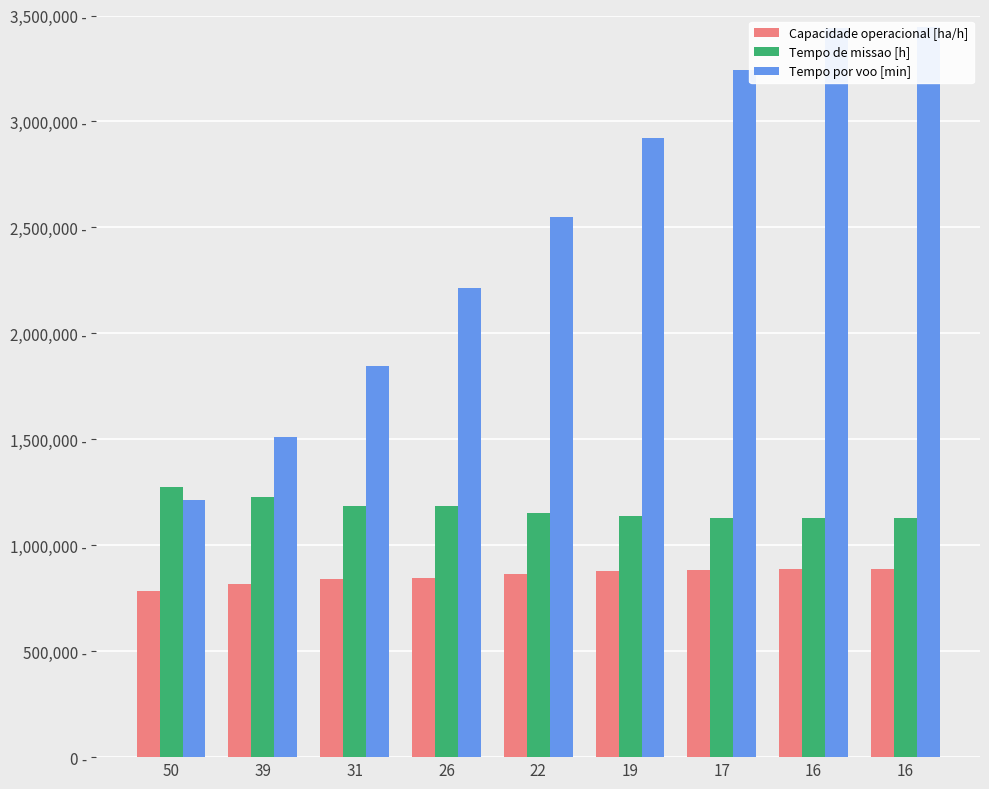

Which category has the highest value in the Capacidade operacional [ha/h] series?

16